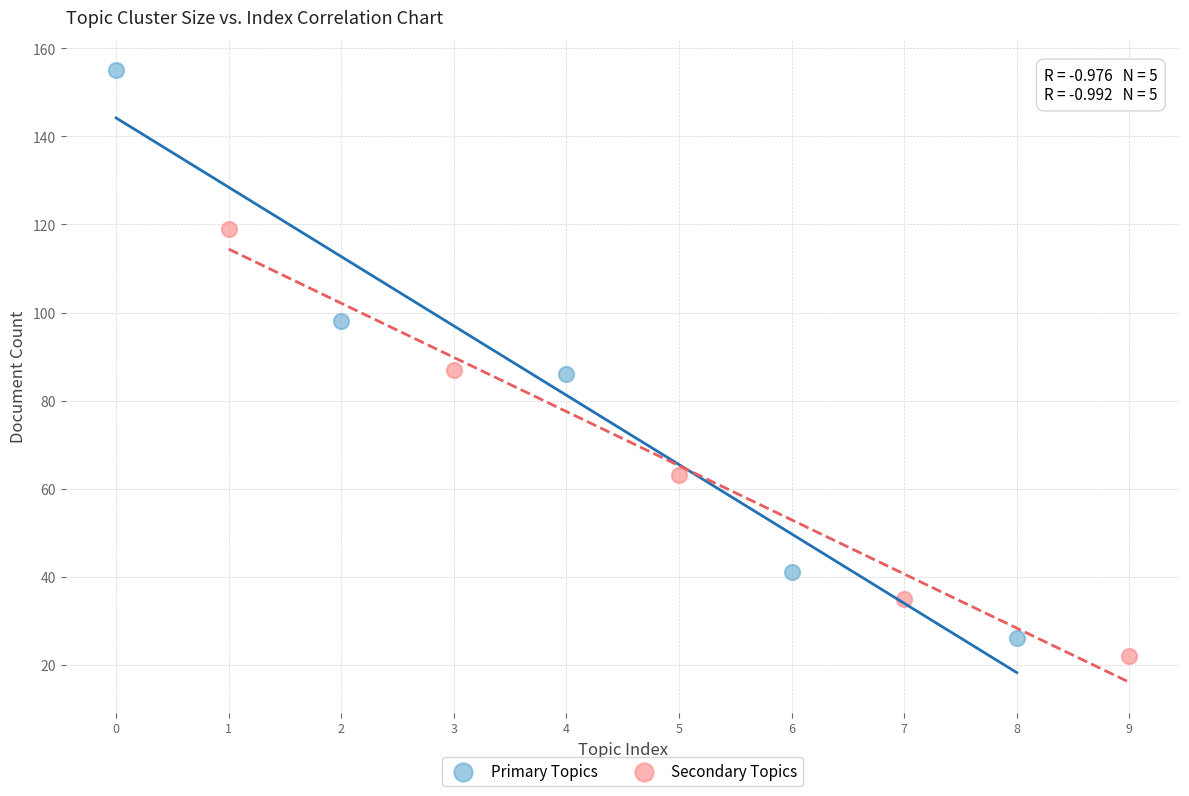

What are all the series names shown in the legend?

Primary Topics, Secondary Topics